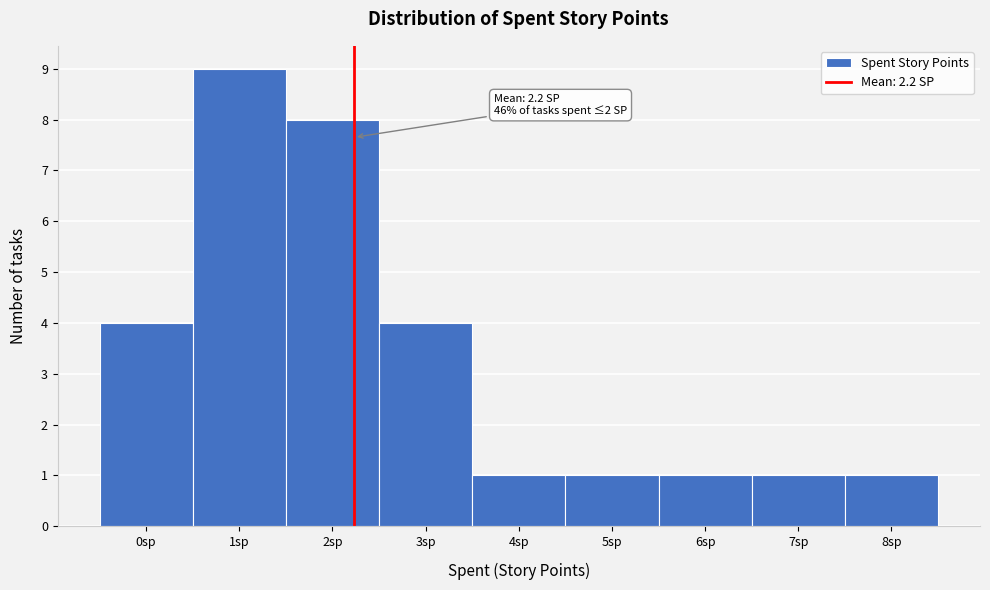

Over which range of the x-axis is the bar tallest?

0.5 to 1.5